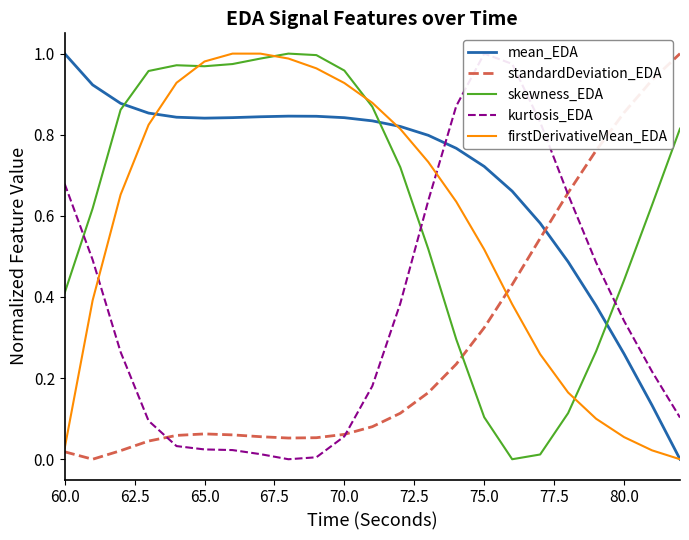

Which series ends up on top after the final intersection of standardDeviation_EDA and mean_EDA?

standardDeviation_EDA